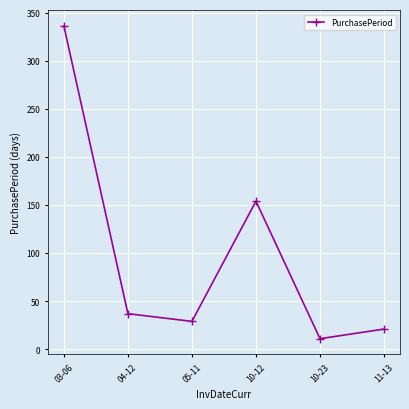

Reading left to right, extract all data points from this chart.

03-06=336	04-12=37	05-11=29	10-12=154	10-23=11	11-13=21